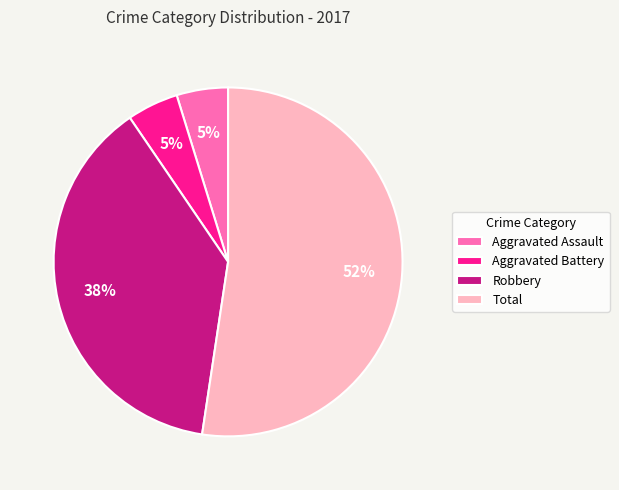

Which has a higher value, Aggravated Battery or Robbery?

Robbery